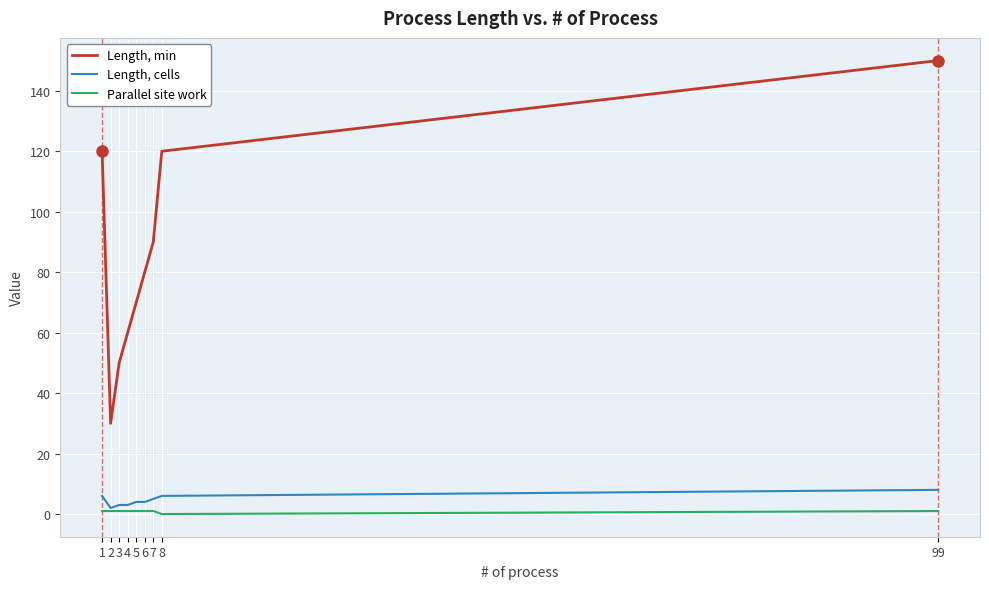

How many lines are shown in the chart?

3